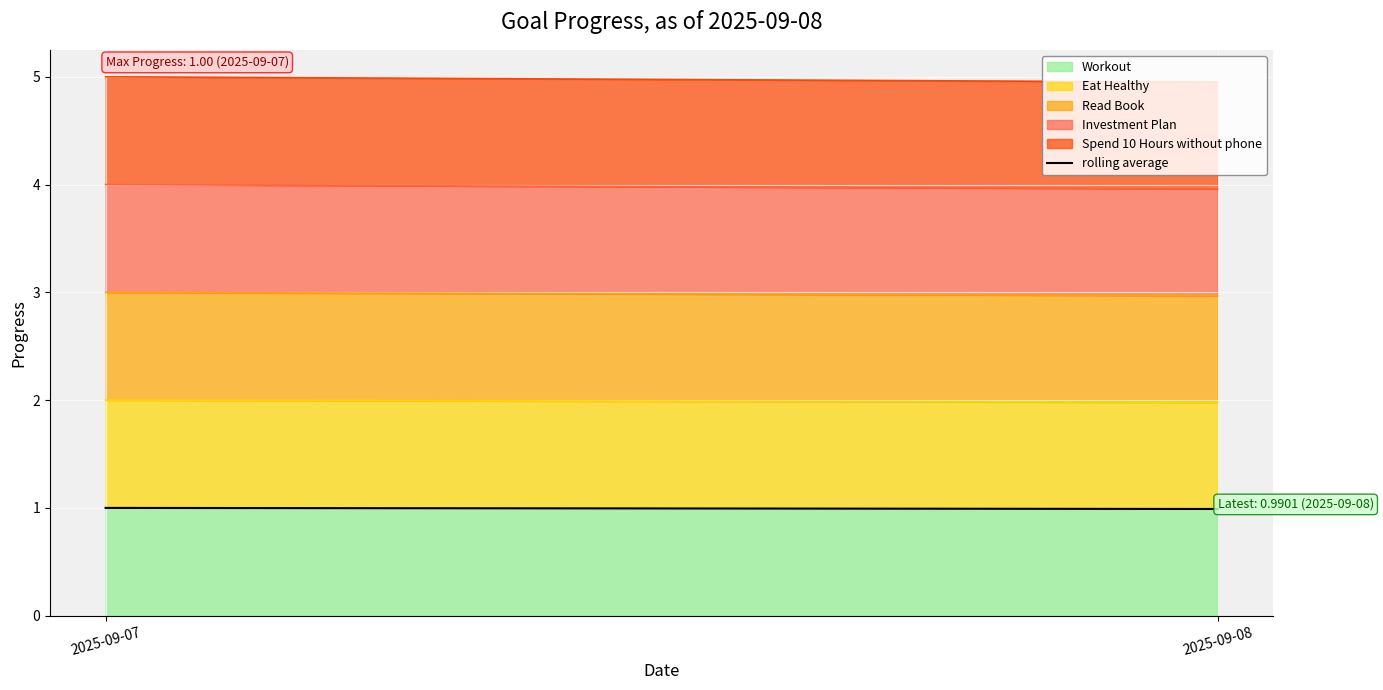

Which category has the lowest value across all series?

2025-09-08